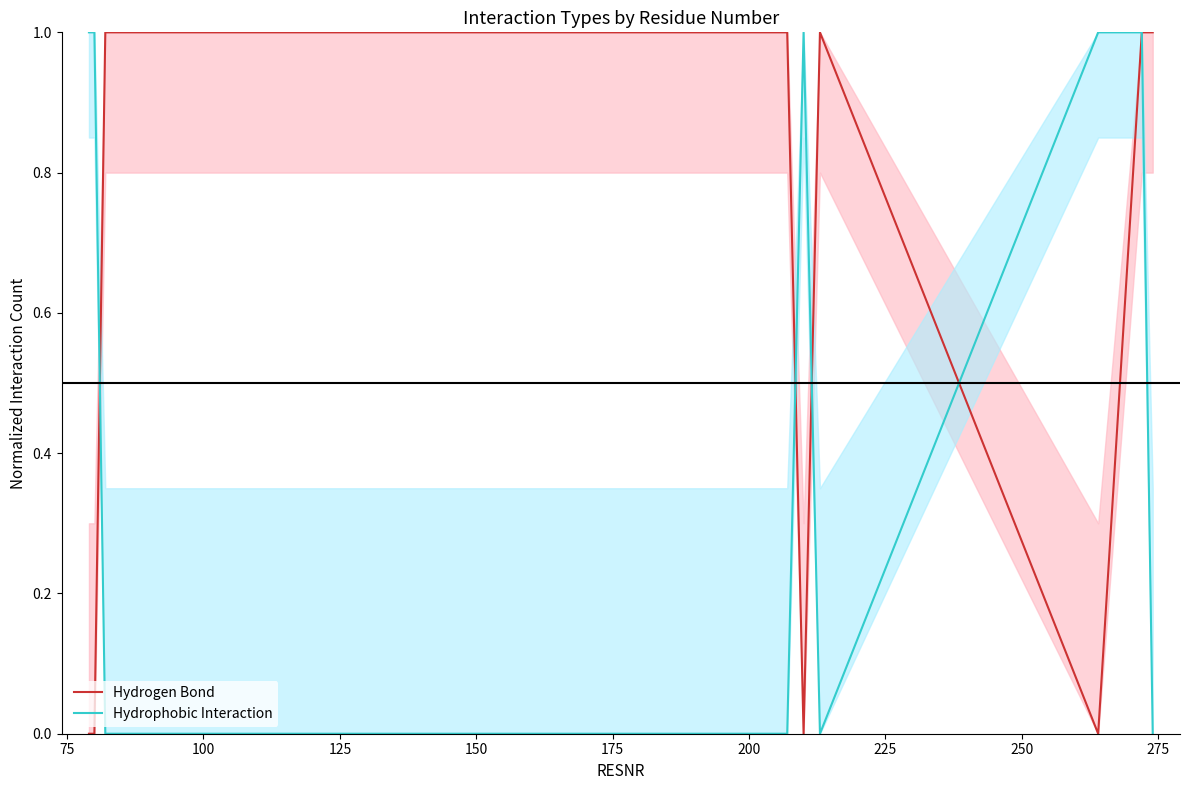

Reading right to left, extract all data points from this chart.

Hydrogen Bond: 1	1	0	1	0	1	1	1	1	0	0
Hydrophobic Interaction: 0	1	1	0	1	0	0	0	0	1	1